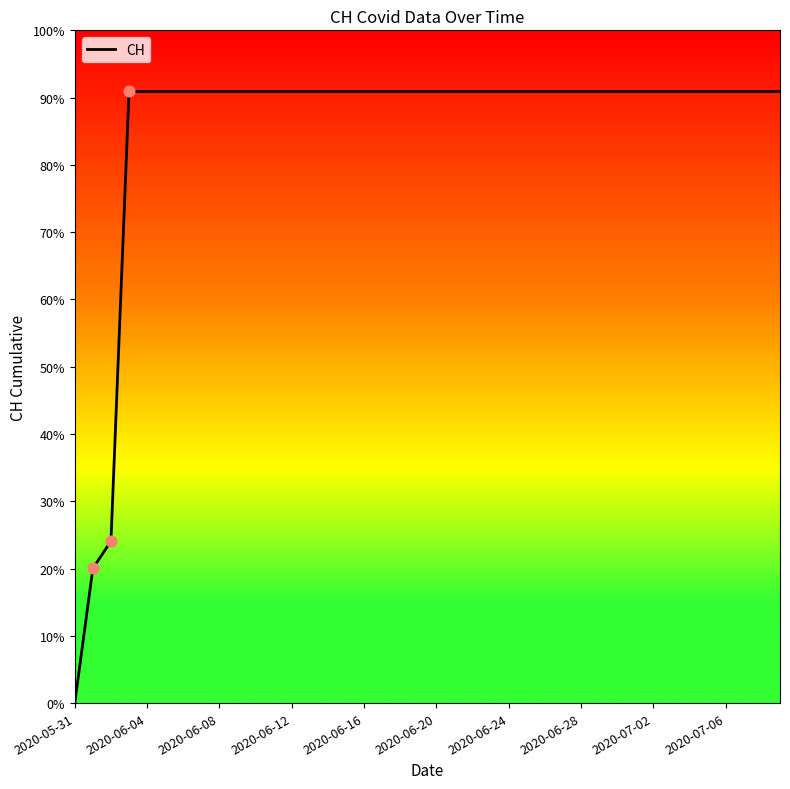

Does the chart have visible grid lines?

No